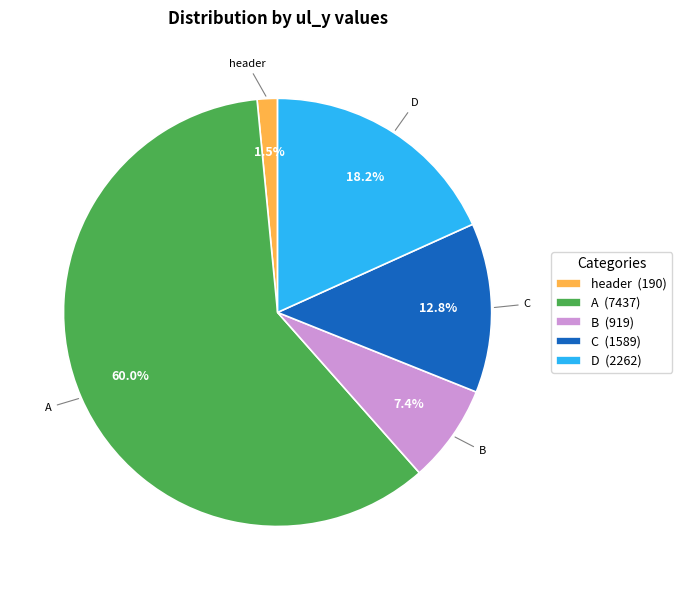

Is the sum of A (7437) and D (2262) greater than half?

Yes